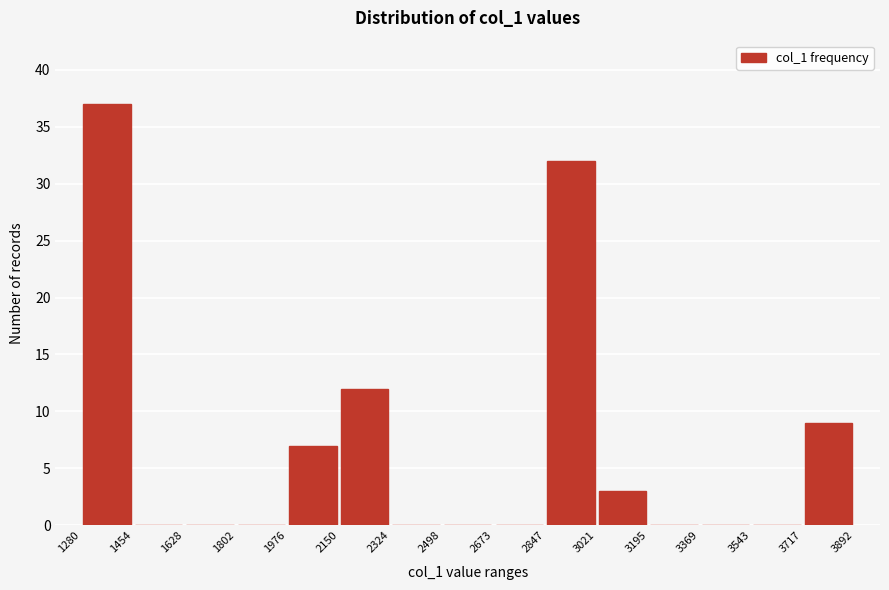

Over which range of the x-axis is the bar tallest?

1280 to 1454